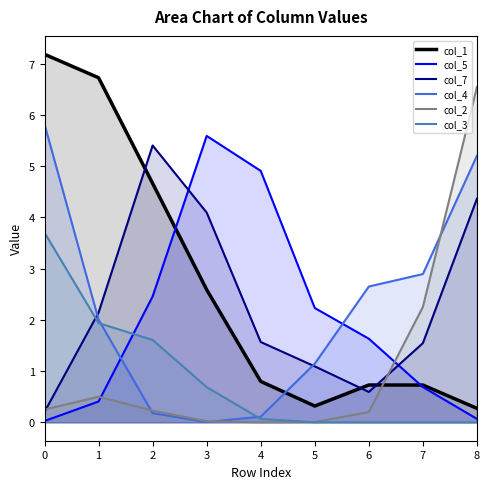

True or false: col_4 and col_1 cross at least once.

True